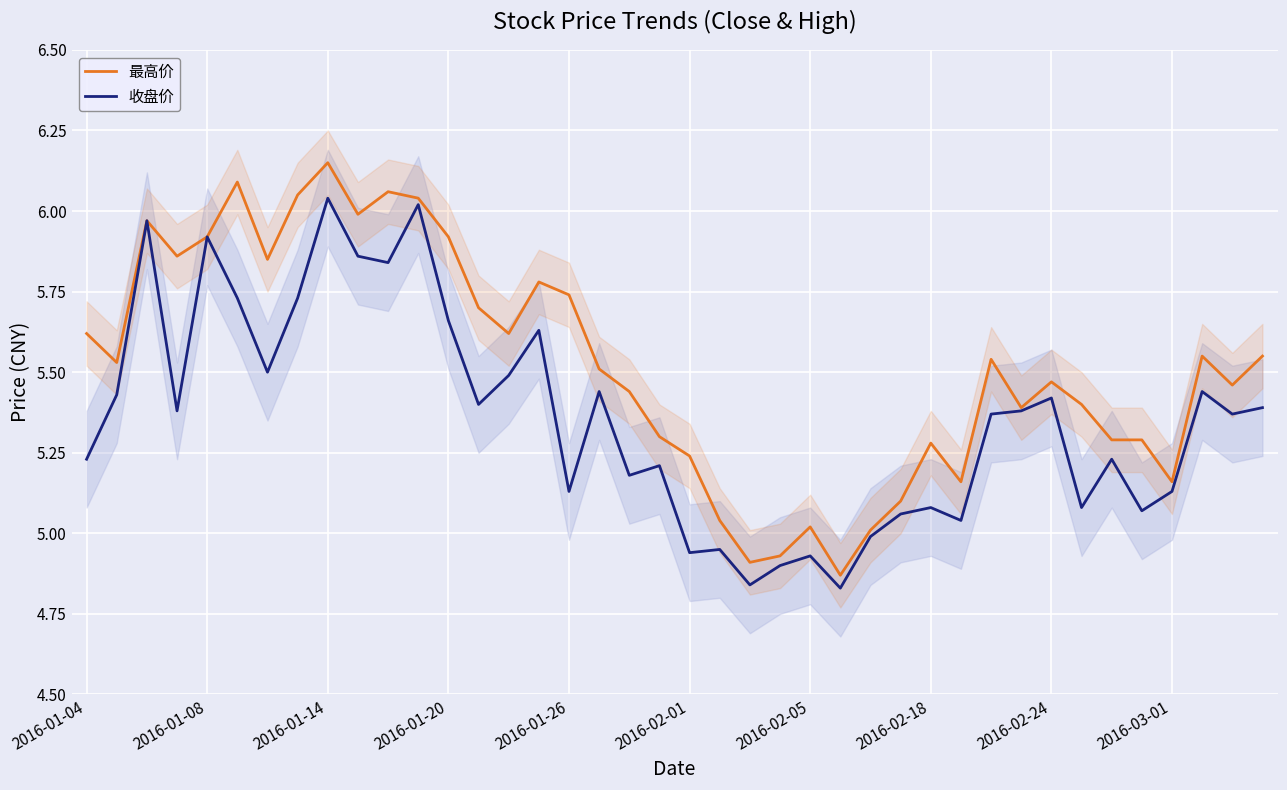

The value of 收盘价 at 2016-01-08 is 5.9. True or false?

True